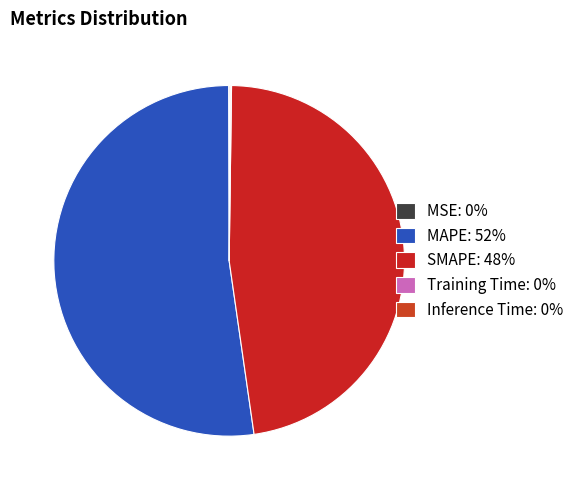

Which category has the smallest portion of the pie?

MSE